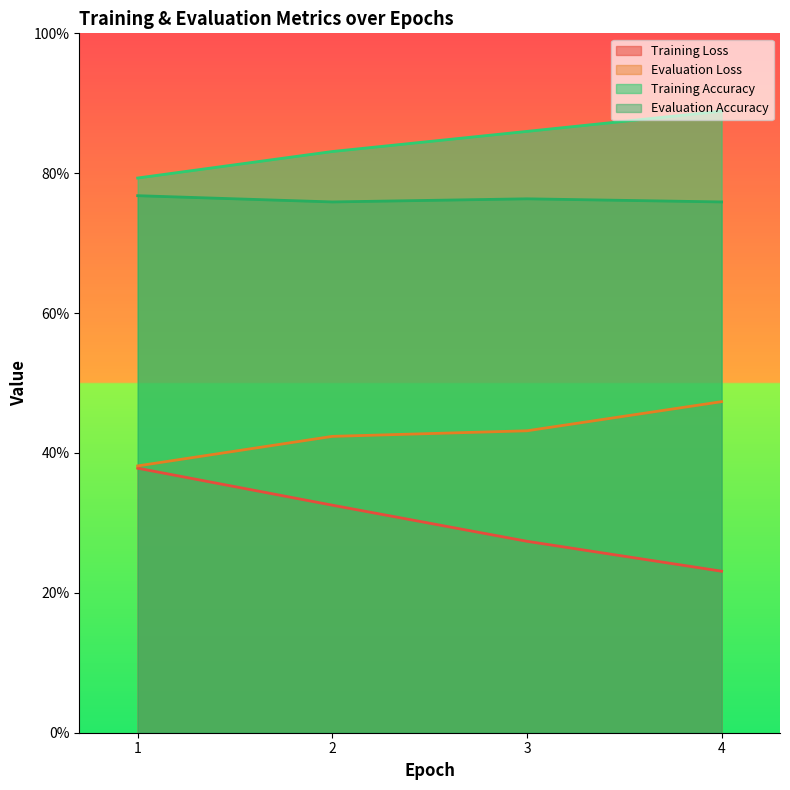

Where is Evaluation Loss nearest to the value 0?

1